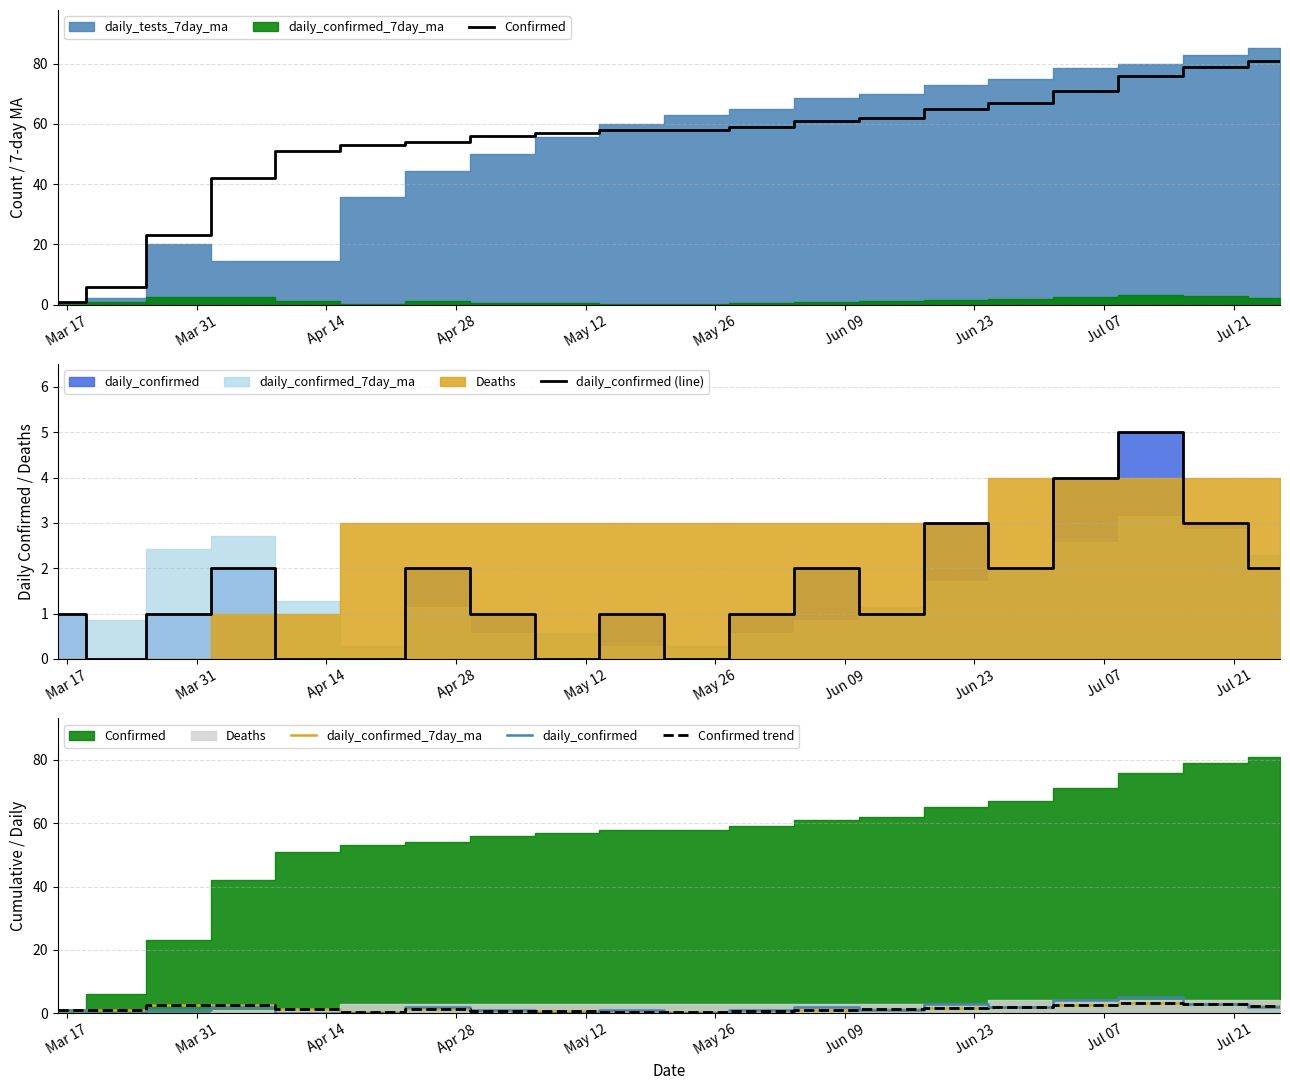

How many lines are shown in the chart?

5